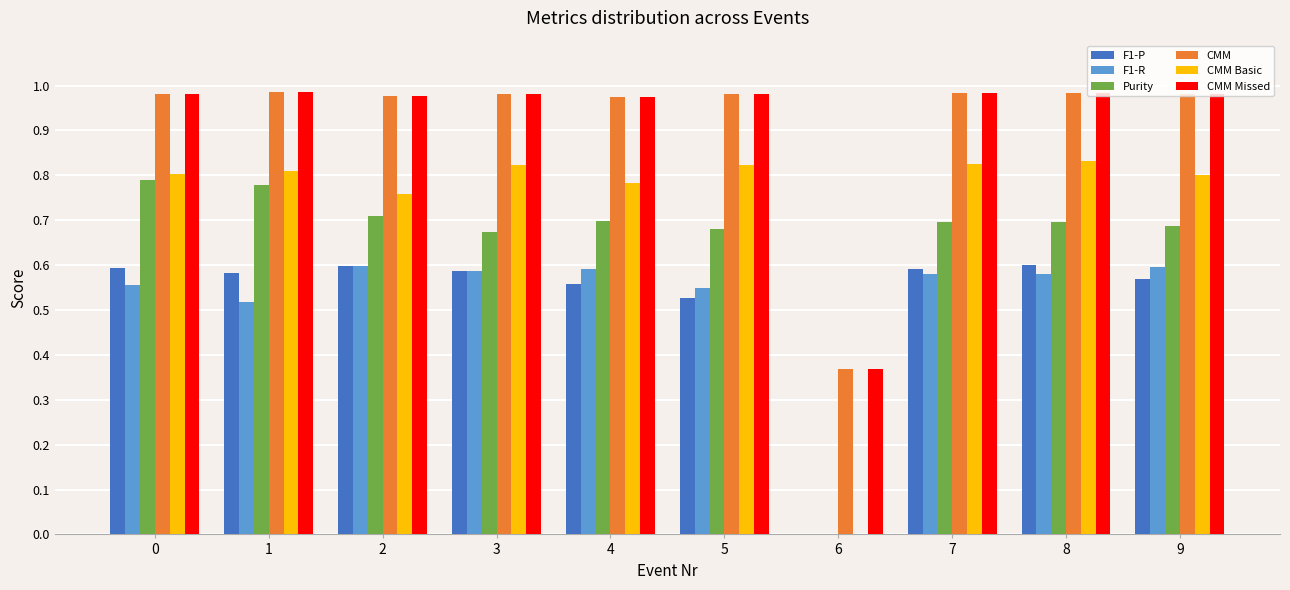

Are the bars grouped side by side (vs. stacked)?

Yes